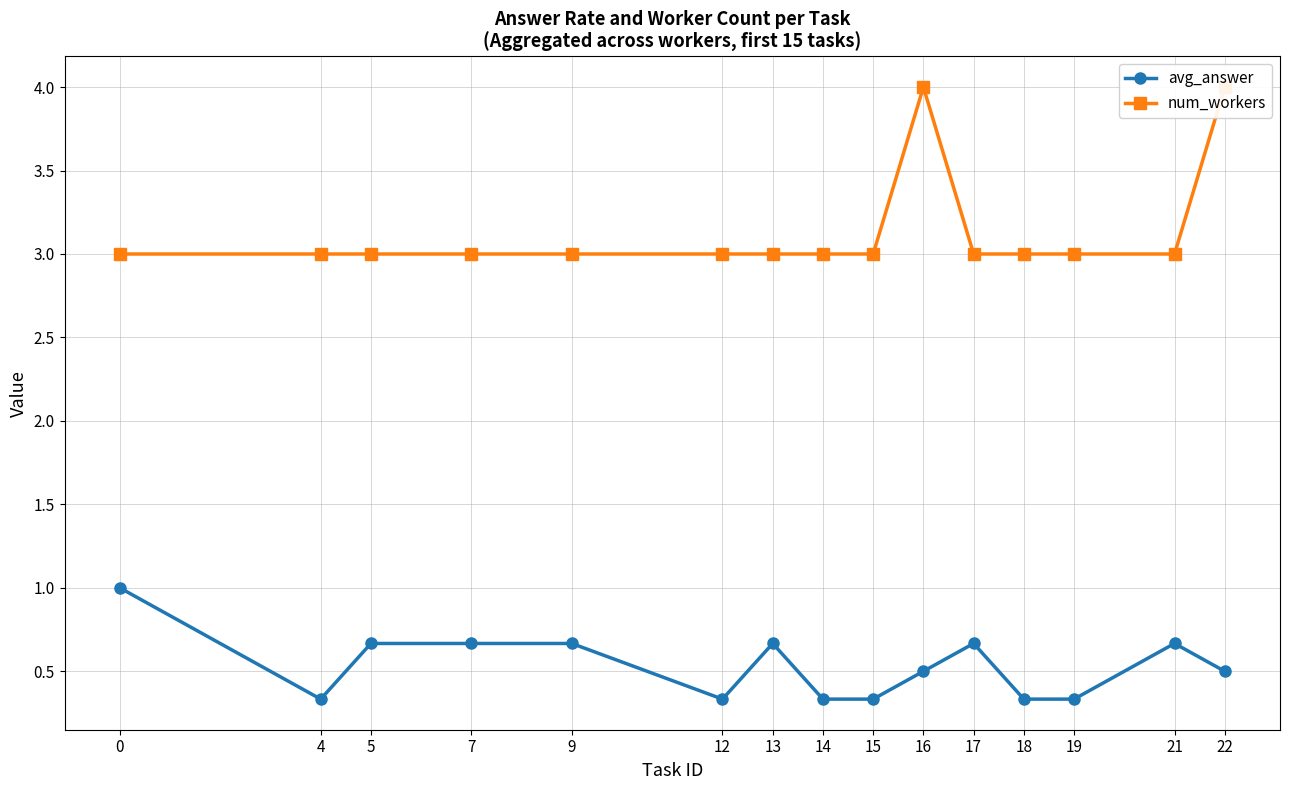

True or false: num_workers and avg_answer intersect in this chart.

False